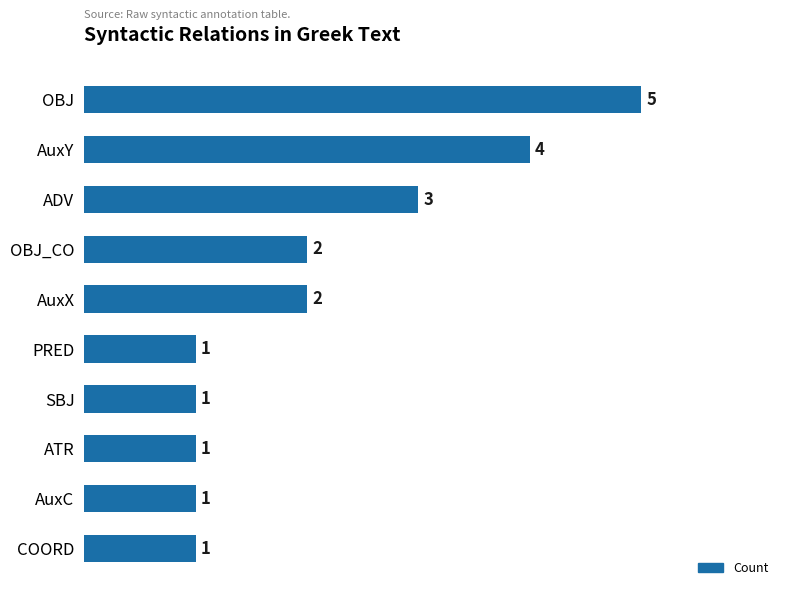

Reading top to bottom, list all the values displayed in this chart.

OBJ=5	AuxY=4	ADV=3	OBJ_CO=2	AuxX=2	PRED=1	SBJ=1	ATR=1	AuxC=1	COORD=1